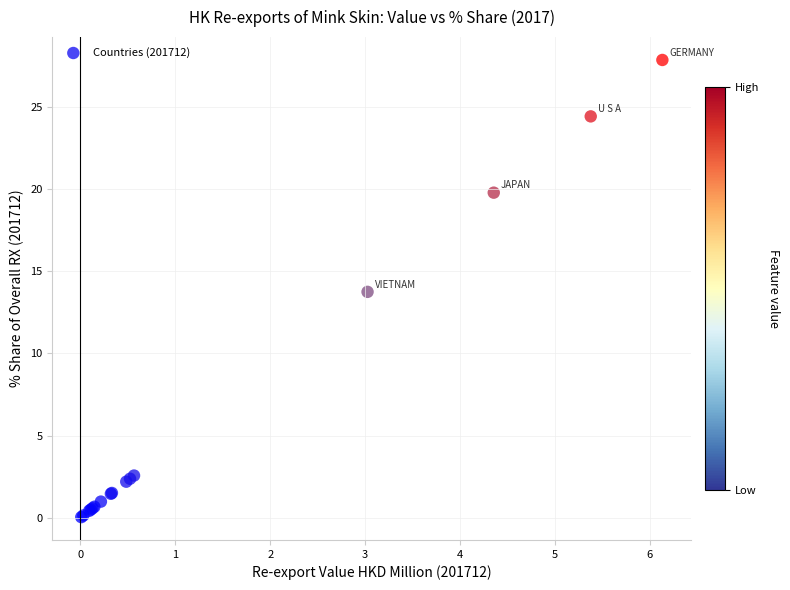

What Y value in the scatter plot is closest to 13?

13.7